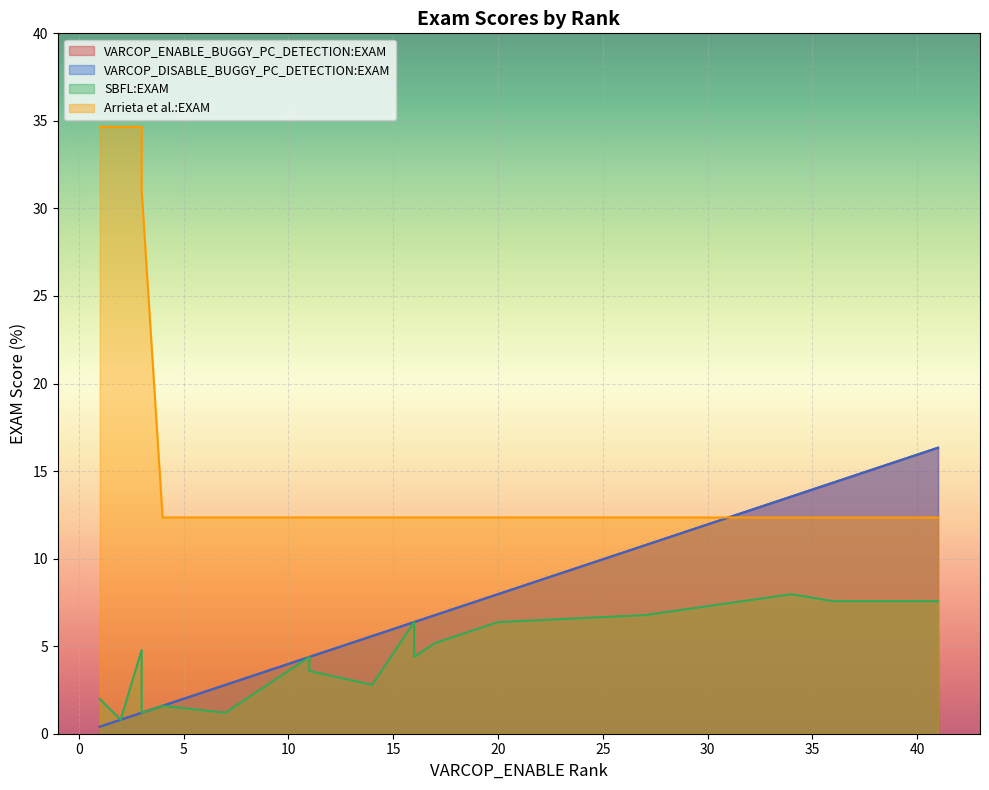

What are all the series names shown in the legend?

VARCOP_ENABLE_BUGGY_PC_DETECTION:EXAM, VARCOP_DISABLE_BUGGY_PC_DETECTION:EXAM, SBFL:EXAM, Arrieta et al.:EXAM